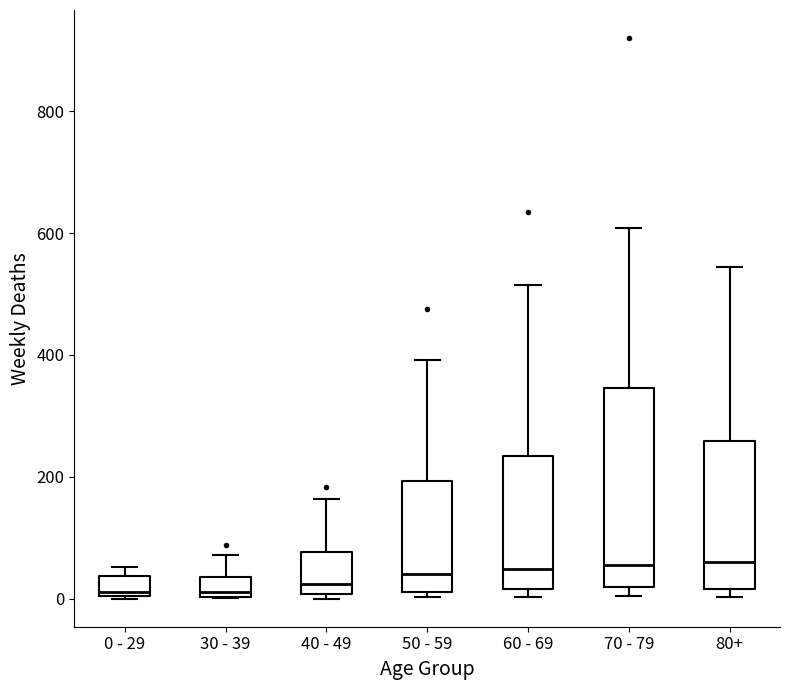

Reading left to right, read every box against the y-axis: the position of its median line, the range the box covers, and the ends of its whiskers. The values are not printed on the chart, so give them approximately, as read against the axis.

0 - 29: median 20, box 0 to 40, whiskers 0 to 60
30 - 39: median 20, box 0 to 40, whiskers 0 to 80
40 - 49: median 20, box 0 to 80, whiskers 0 (just below the box's lower edge) to 160
50 - 59: median 40, box 20 to 200, whiskers 0 to 400
60 - 69: median 40, box 20 to 240, whiskers 0 to 520
70 - 79: median 60, box 20 to 340, whiskers 0 to 600
80+: median 60, box 20 to 260, whiskers 0 to 540